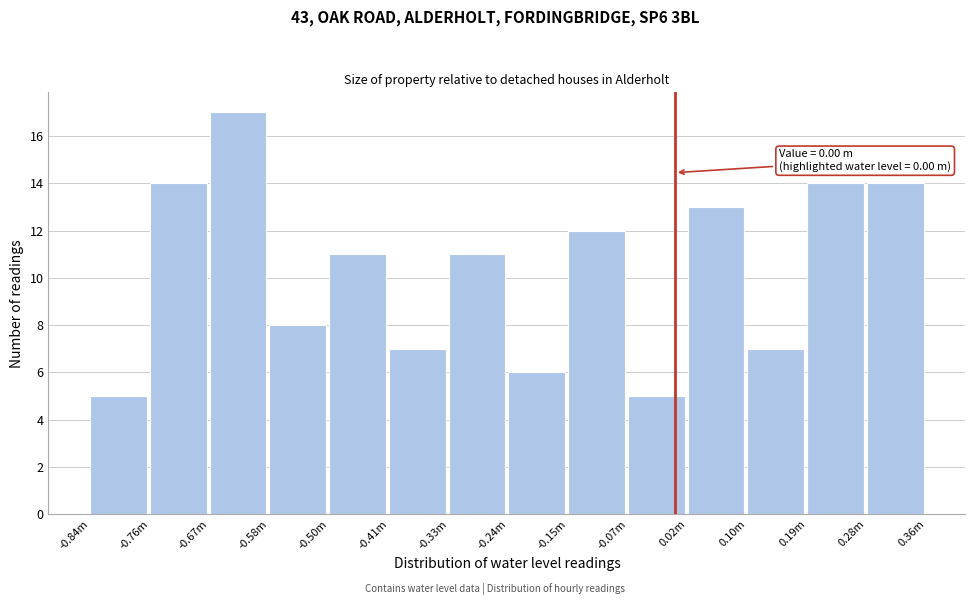

Reading right to left, extract all data points from this chart.

0.28m=14	0.19m=14	0.10m=7	0.02m=13	-0.07m=5	-0.15m=12	-0.24m=6	-0.33m=11	-0.41m=7	-0.50m=11	-0.58m=8	-0.67m=17	-0.76m=14	-0.84m=5